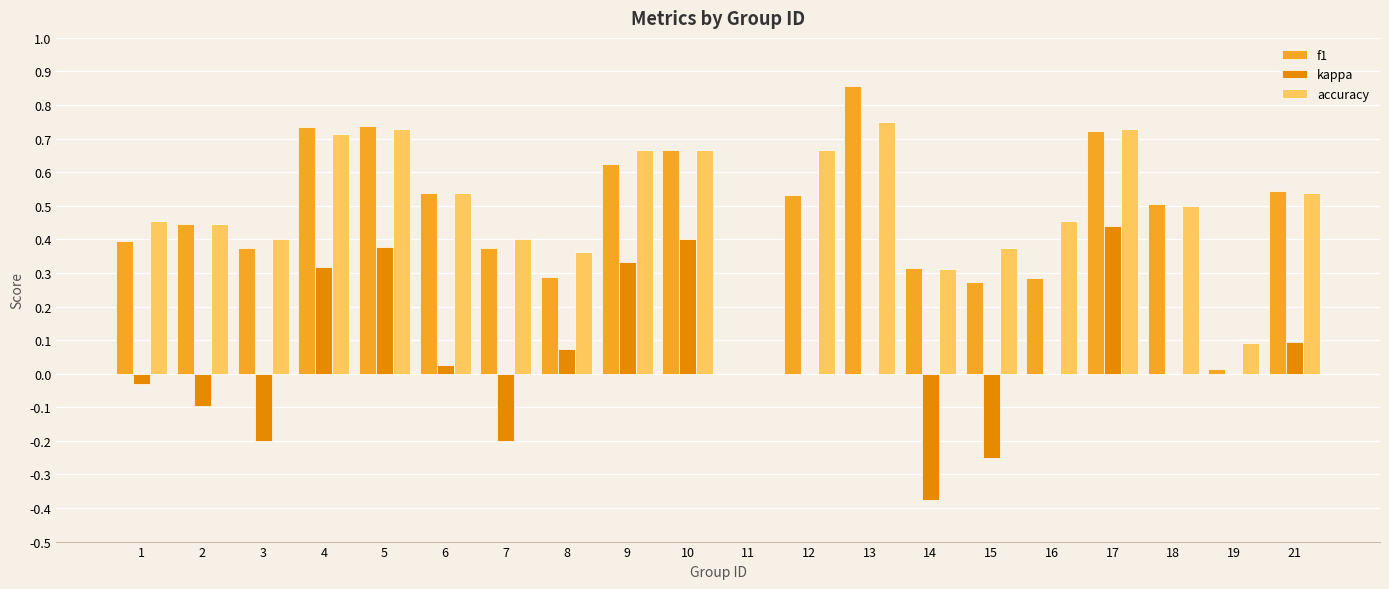

Is the value of accuracy at 15 greater than the value of kappa at 2?

Yes